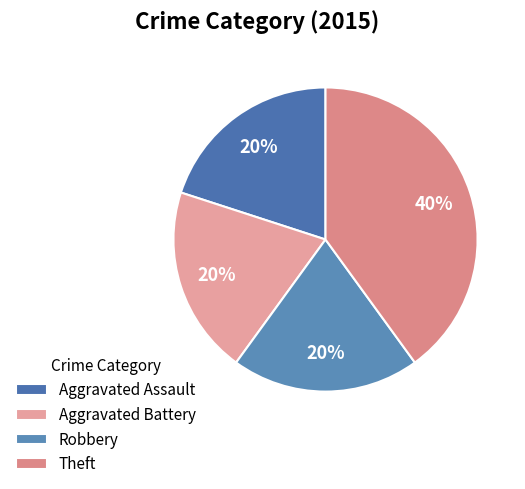

What is the total percentage of Aggravated Assault and Aggravated Battery?

40.0%